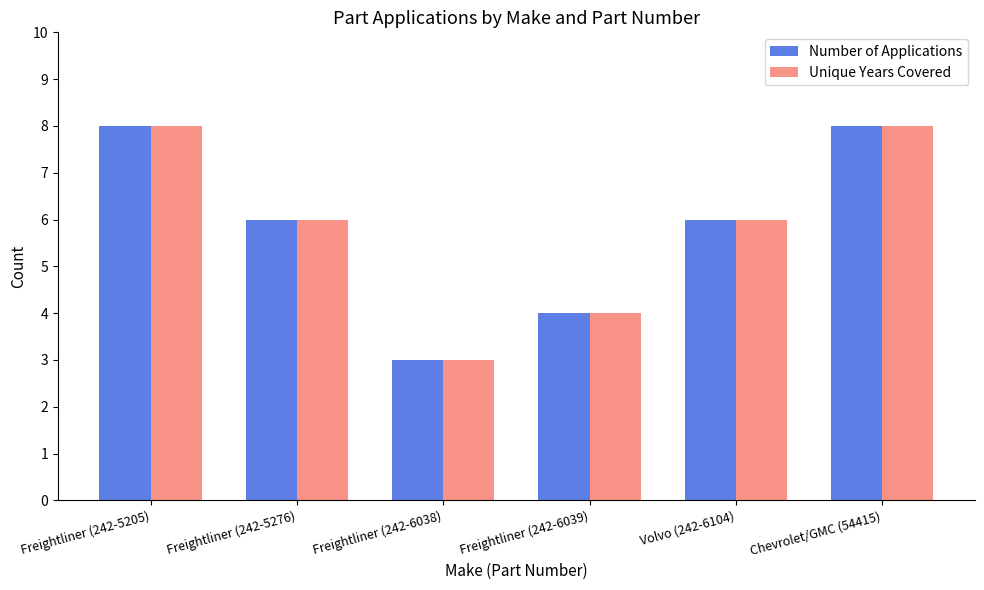

What is the approximate value of Unique Years Covered at Freightliner (242-6039)?

4